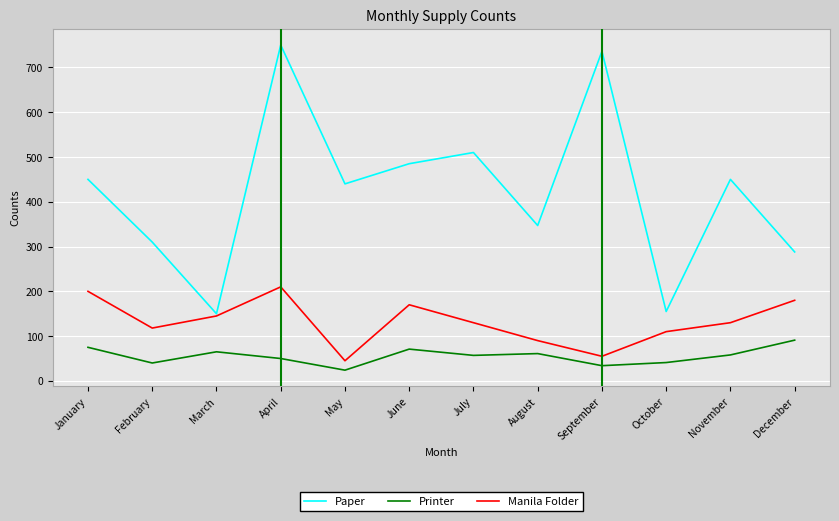

What is the average value of the Manila Folder series?

132